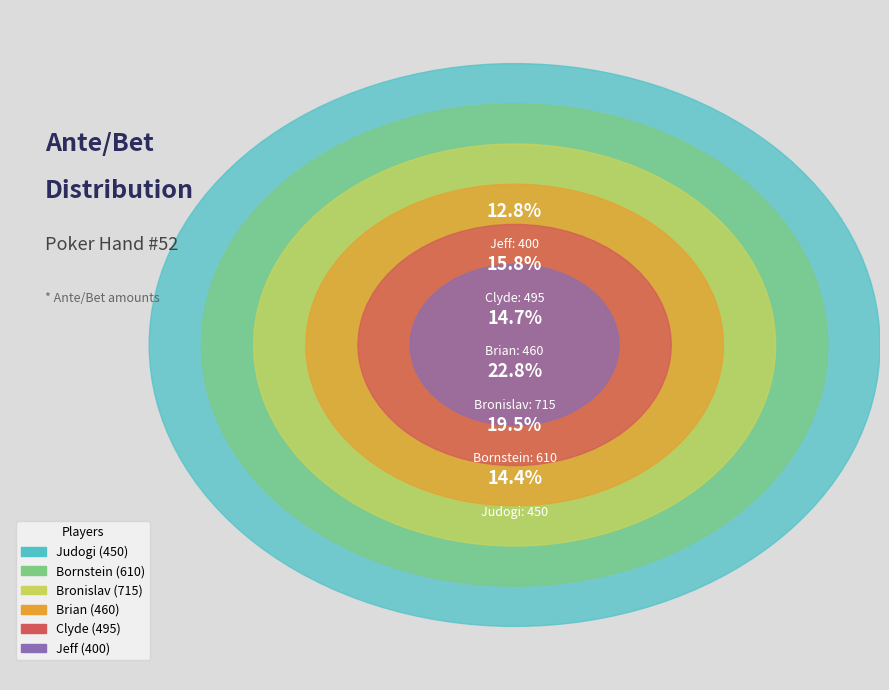

Rank the categories by value from highest to lowest.

Bronislav, Bornstein, Clyde, Brian, Judogi, Jeff